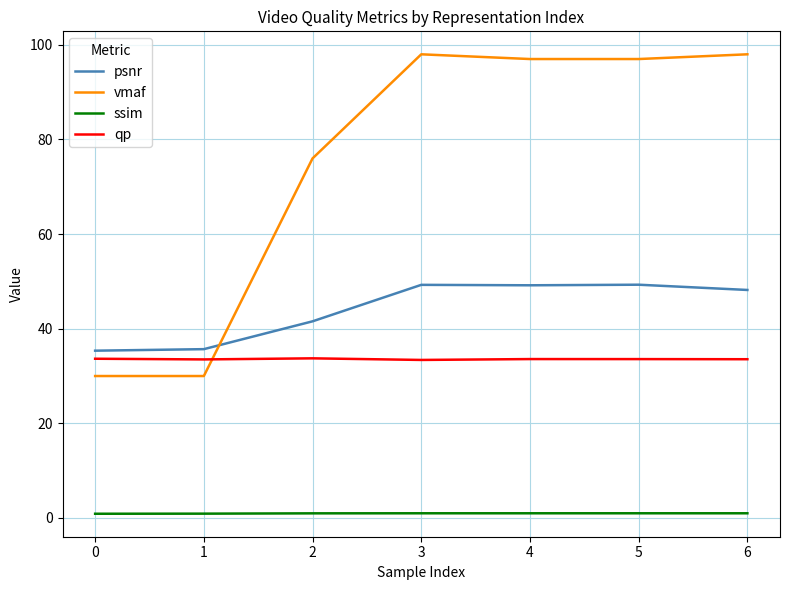

Is the value of qp at 3 greater than the value of ssim at 1?

Yes